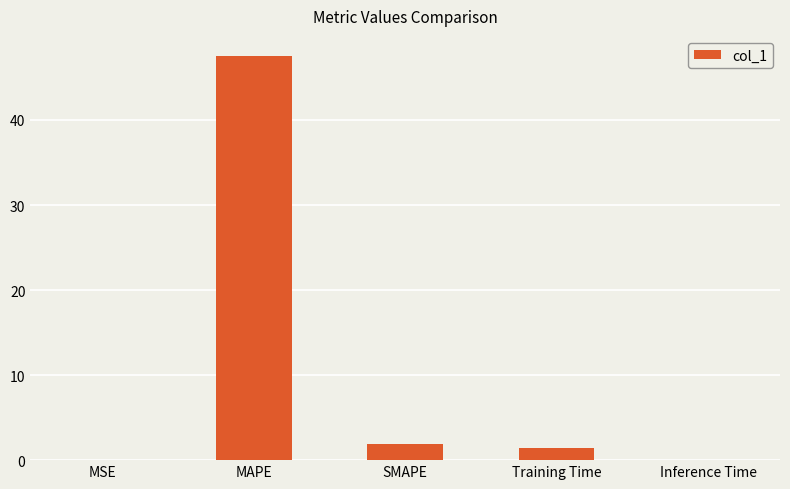

What is the greatest value displayed?

47.5